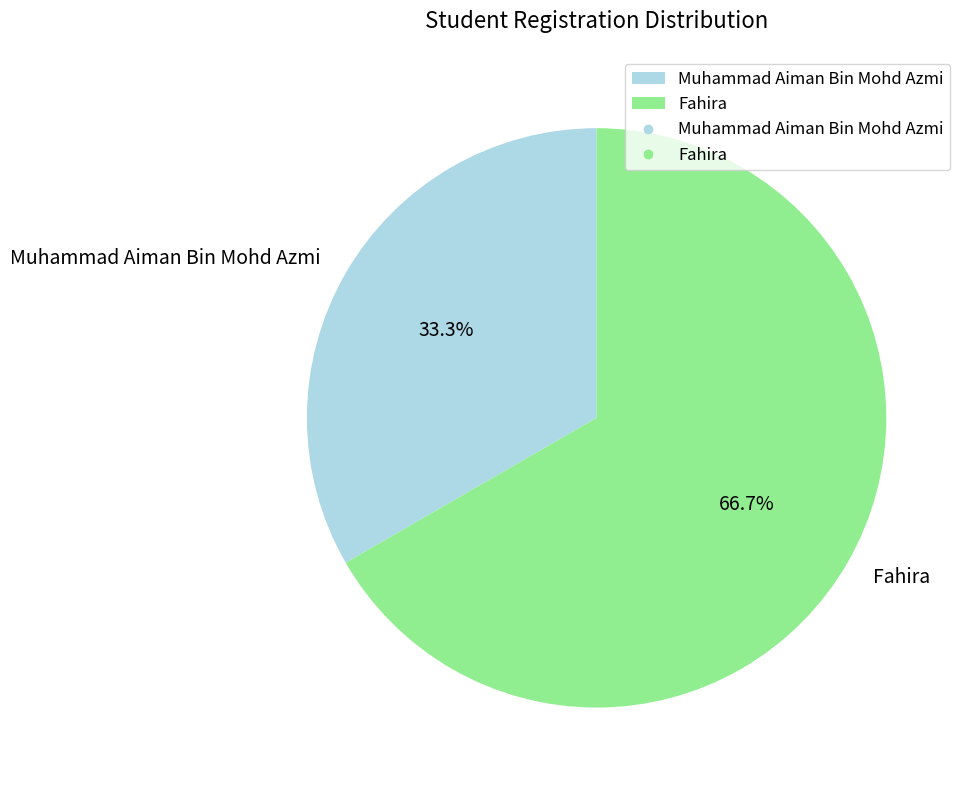

What is the ratio of the value at Muhammad Aiman Bin Mohd Azmi to the value at Fahira?

0.5